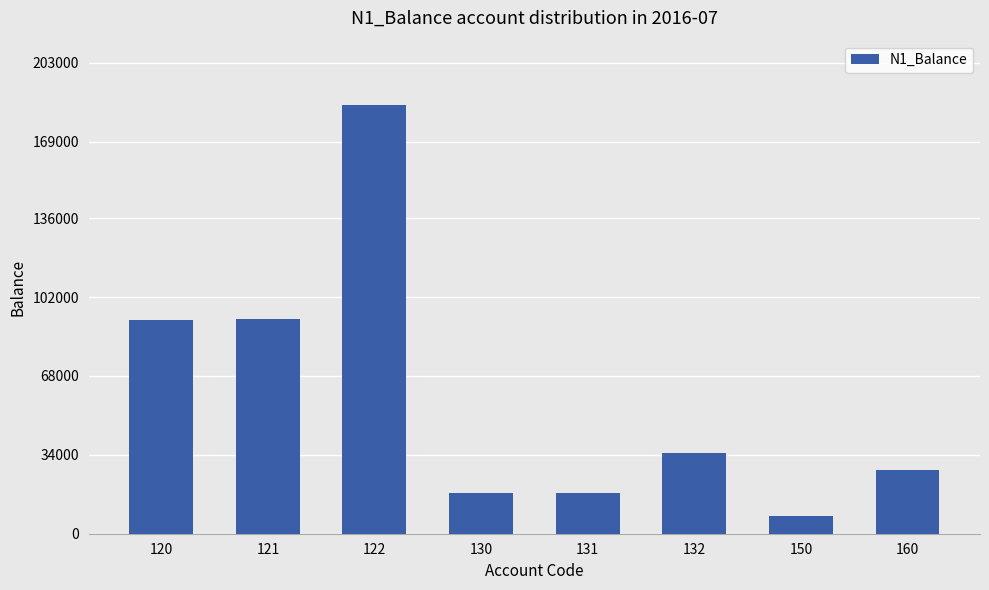

What is the minimum value shown in the chart?

7498.5